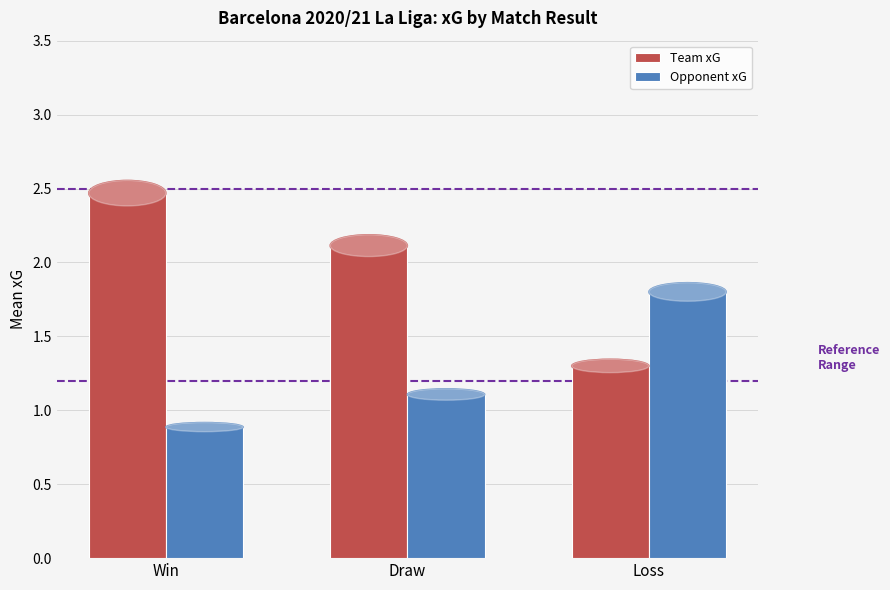

Which label corresponds to the smallest value in the chart?

Win